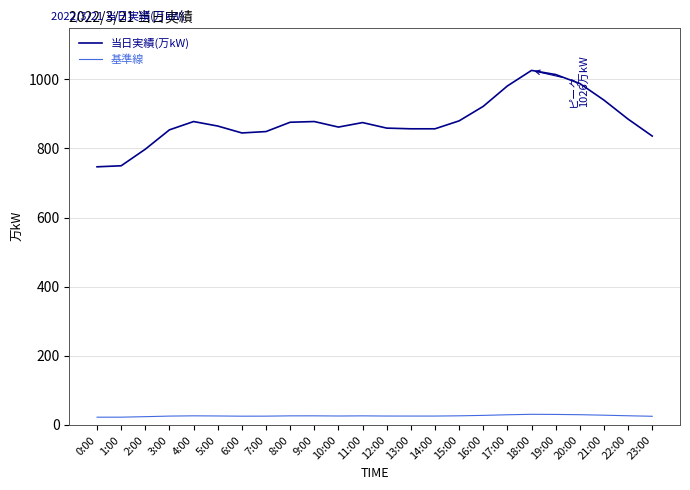

Is the value of 基準線 at 22:00 greater than the value of 当日実績(万kW) at 21:00?

No